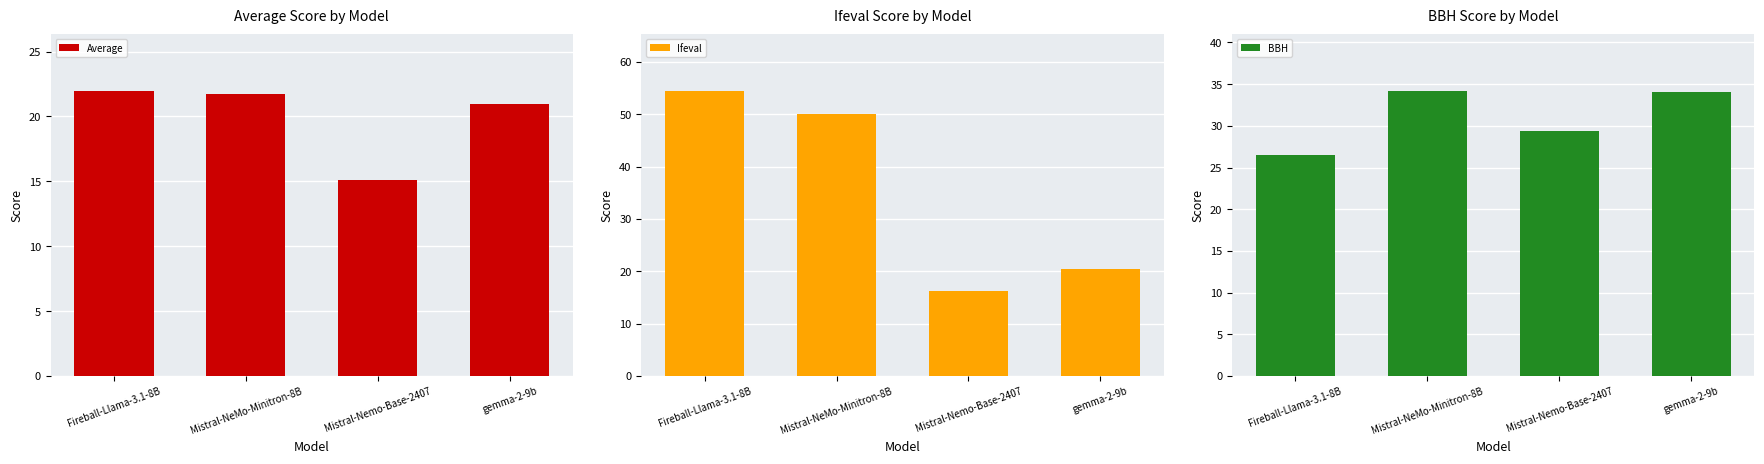

What is the value of the Ifeval bar at the 3rd from the left?

16.3